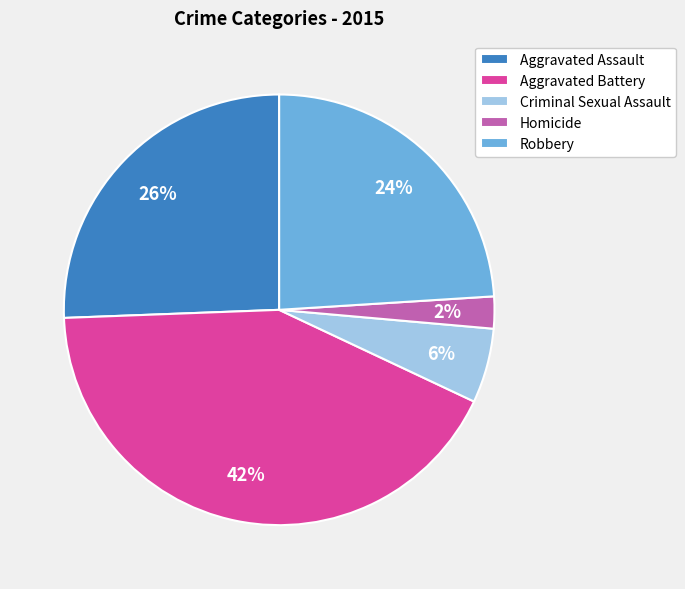

To the nearest percent, what is the average slice percentage?

20%